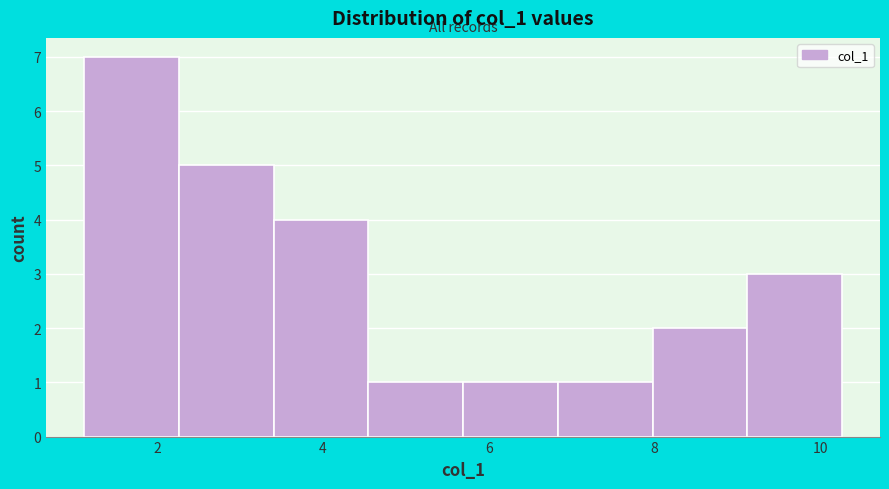

What is the height of the bar covering 8.0 to 9.2 on the x-axis? Neither the bar edges nor the heights are printed on the chart, so give them approximately, as read against the axes.

2